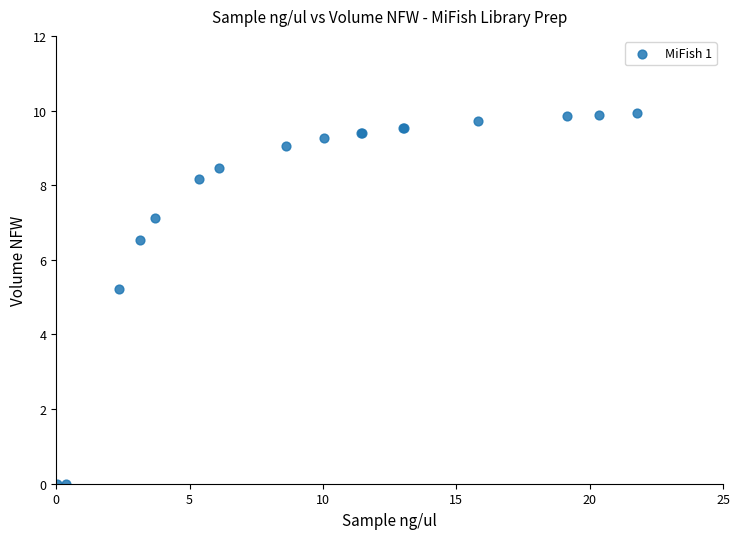

What Y value in the scatter plot is closest to 4?

5.2